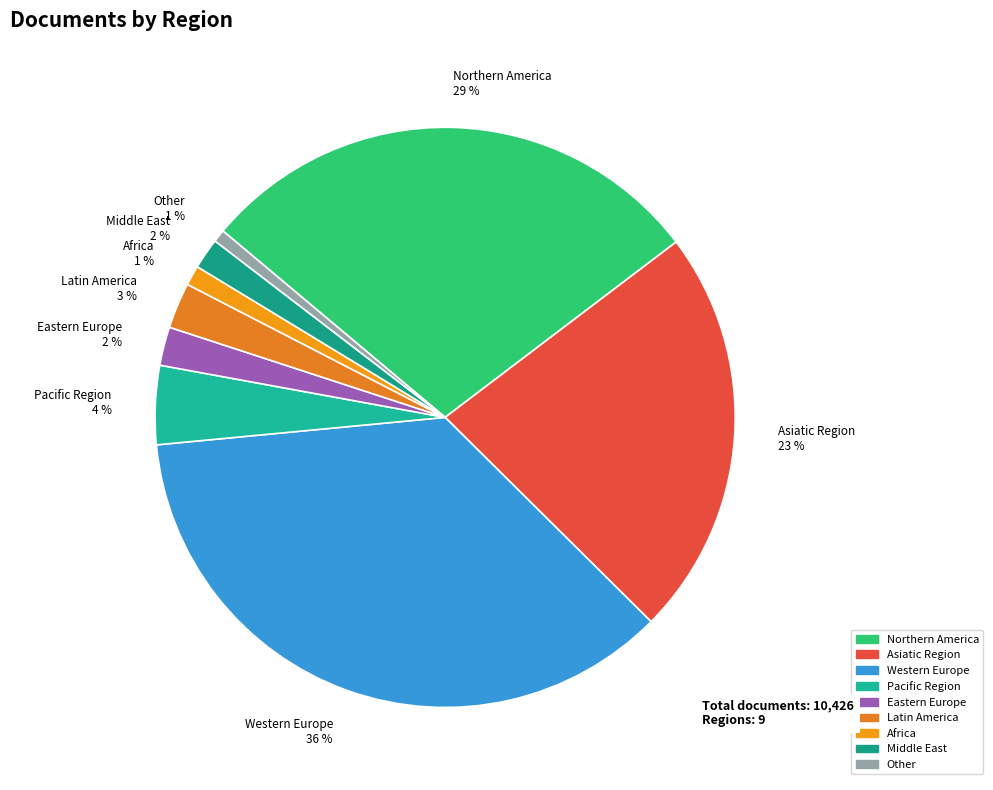

Count the number of slices in the pie.

9